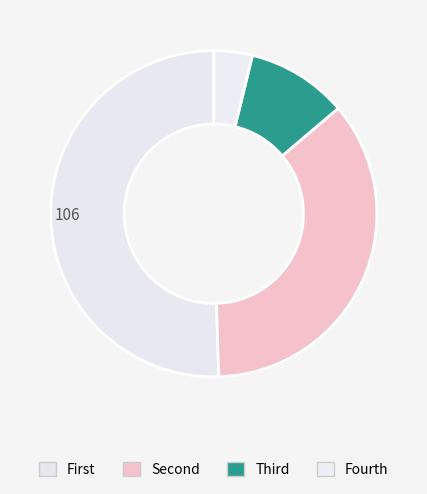

How many slices are in this pie chart?

4